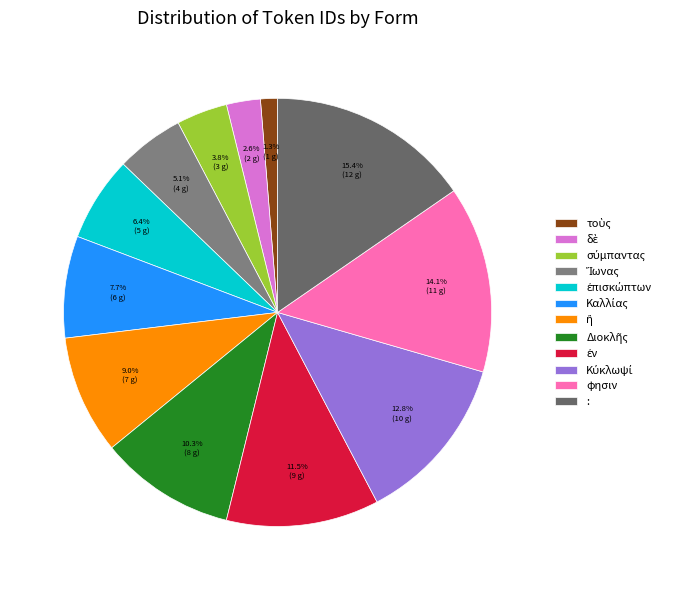

What is the change in value from Ἴωνας to ἢ?

+3